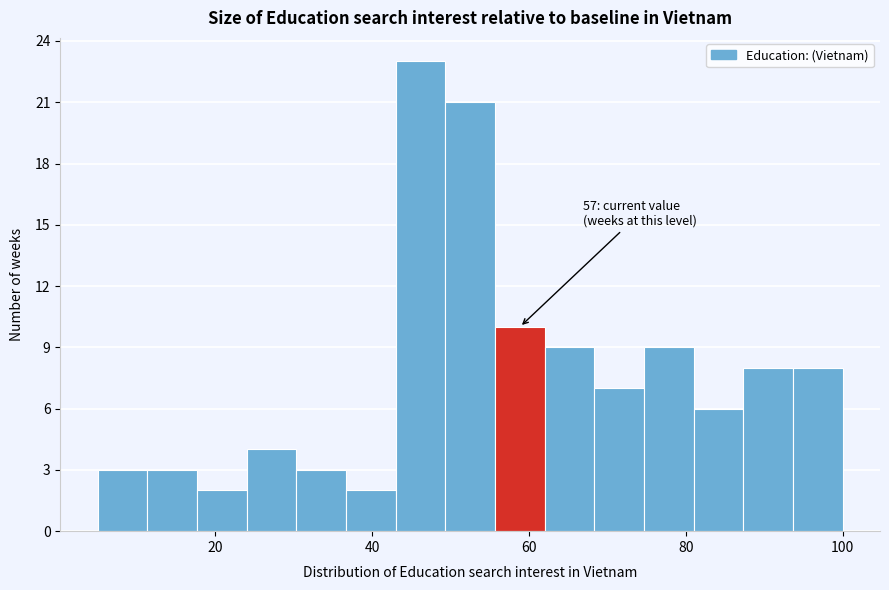

Read against the x-axis, roughly where is the centre of the tallest bar?

46